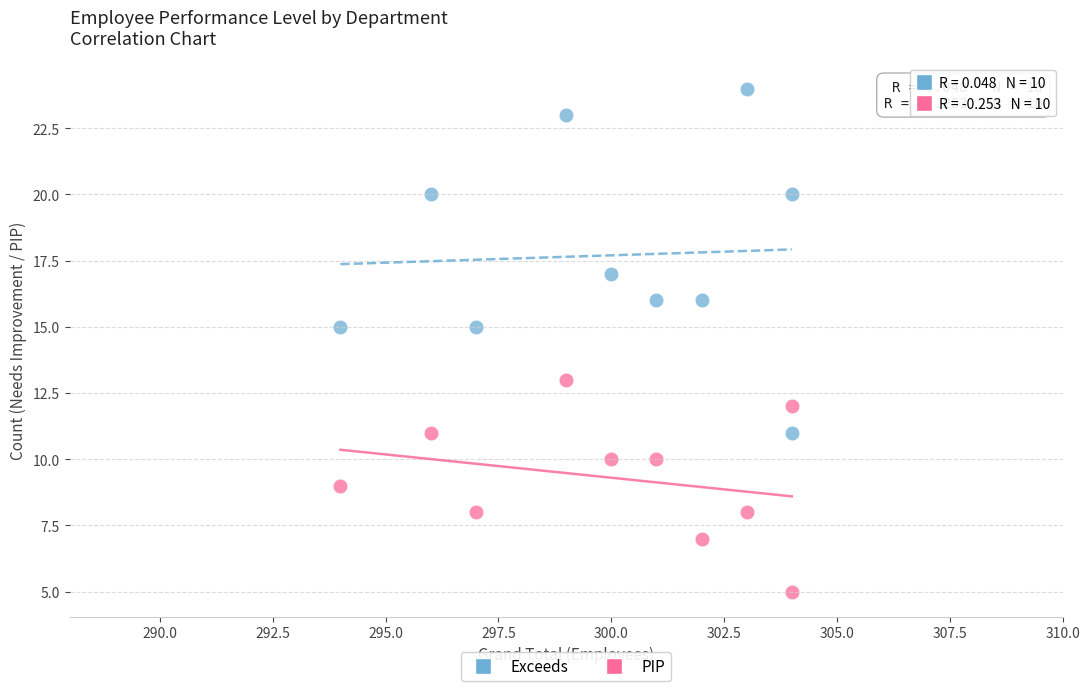

Which series contains the highest Y value?

Exceeds